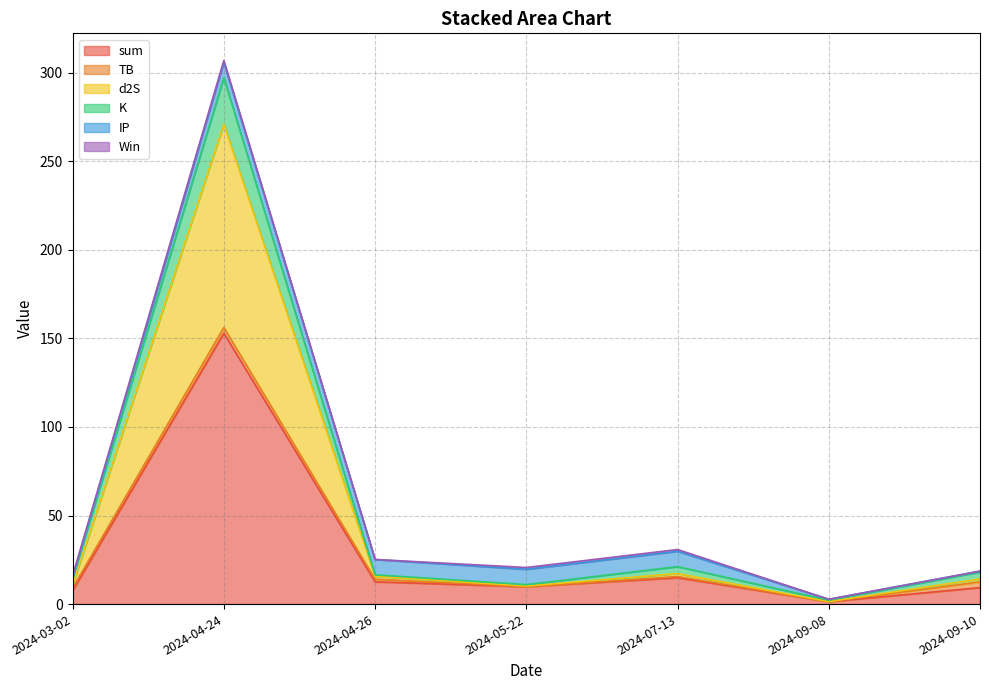

What is the value of the IP point at the 3rd from the left?

8.7